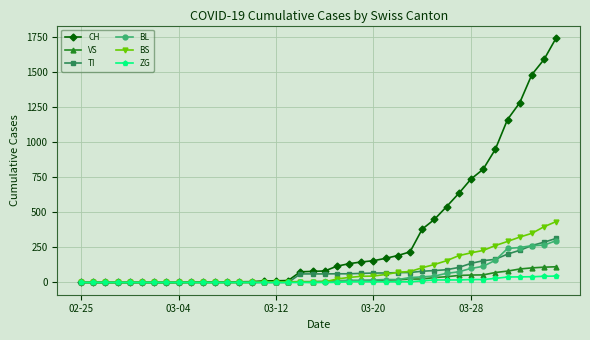

What is the greatest value displayed?

1742